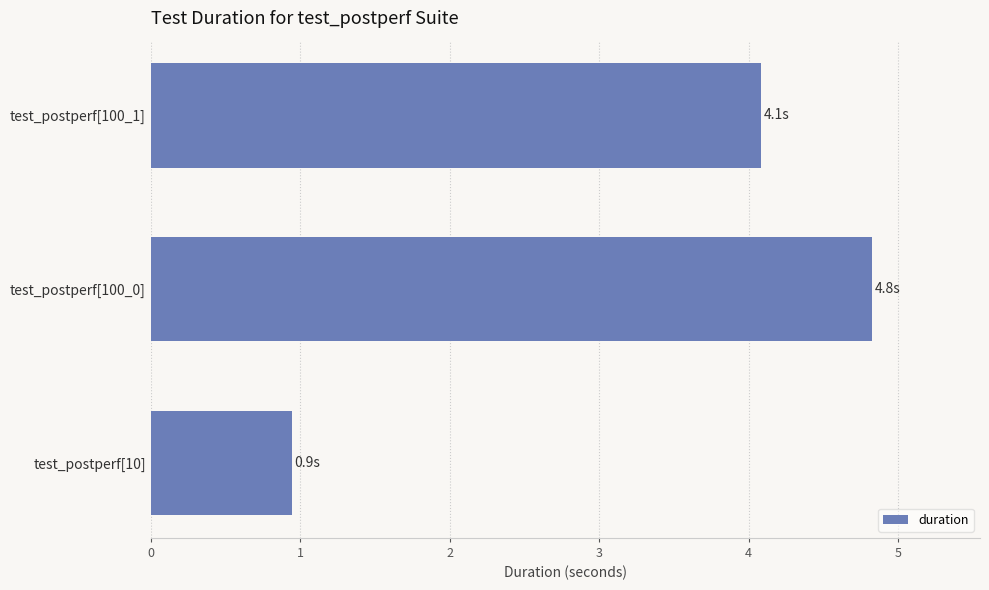

What value does the data have at test_postperf[10]?

0.9